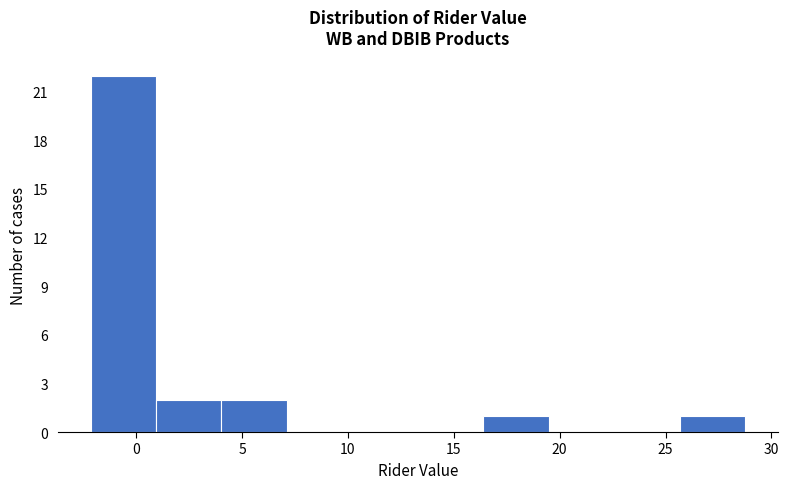

Reading left to right, list every bar in this chart as the range it spans on the x-axis followed by its height. Neither the bar edges nor the heights are printed on the chart, so give them approximately, as read against the axes.

-2.0 to 1.0: 22
1.0 to 4.0: 2
4.0 to 7.0: 2
7.0 to 10.0: 0
10.0 to 13.5: 0
13.5 to 16.5: 0
16.5 to 19.5: 1
19.5 to 22.5: 0
22.5 to 25.5: 0
25.5 to 29.0: 1